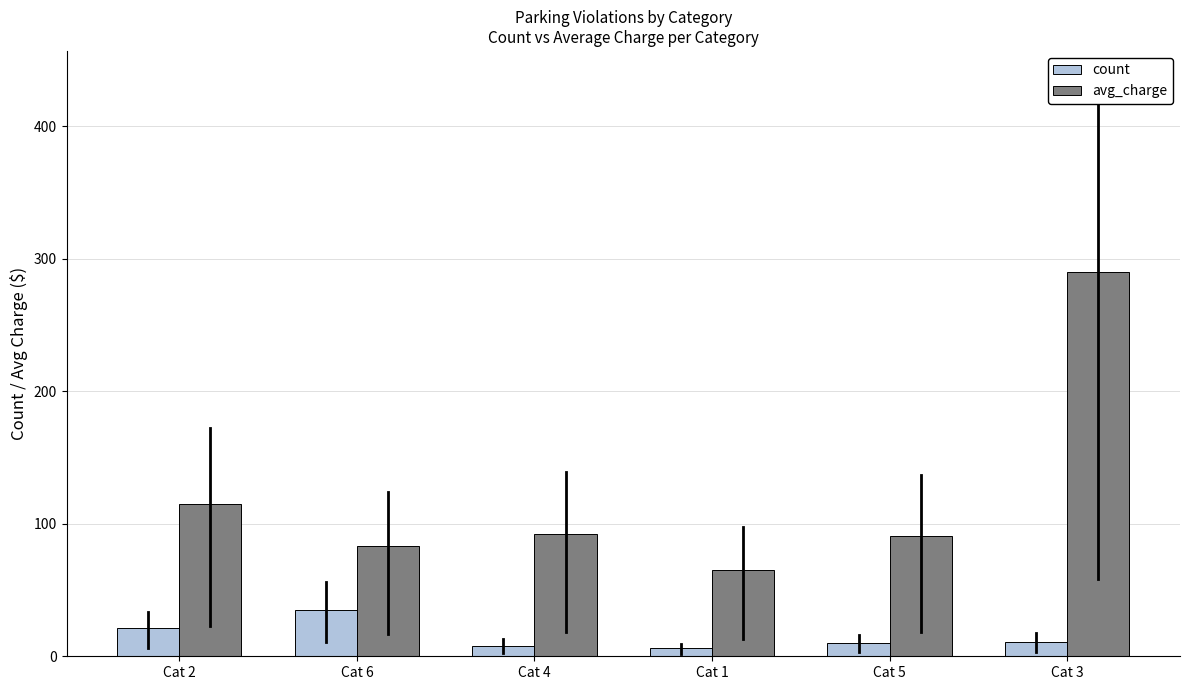

How many data points in avg_charge are above 92?

3